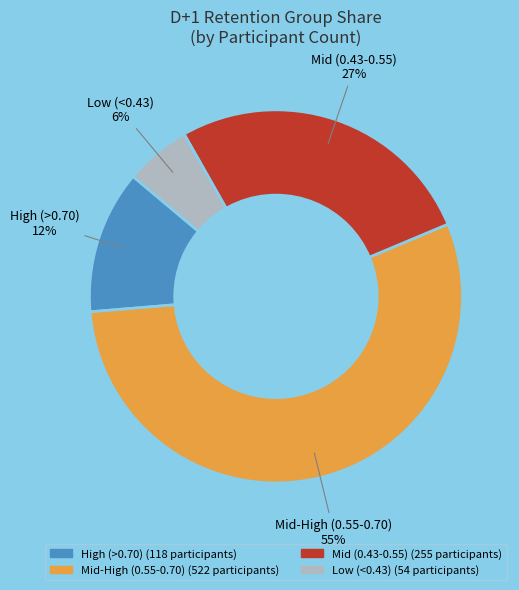

Is there any slice that represents more than half of the pie?

Yes